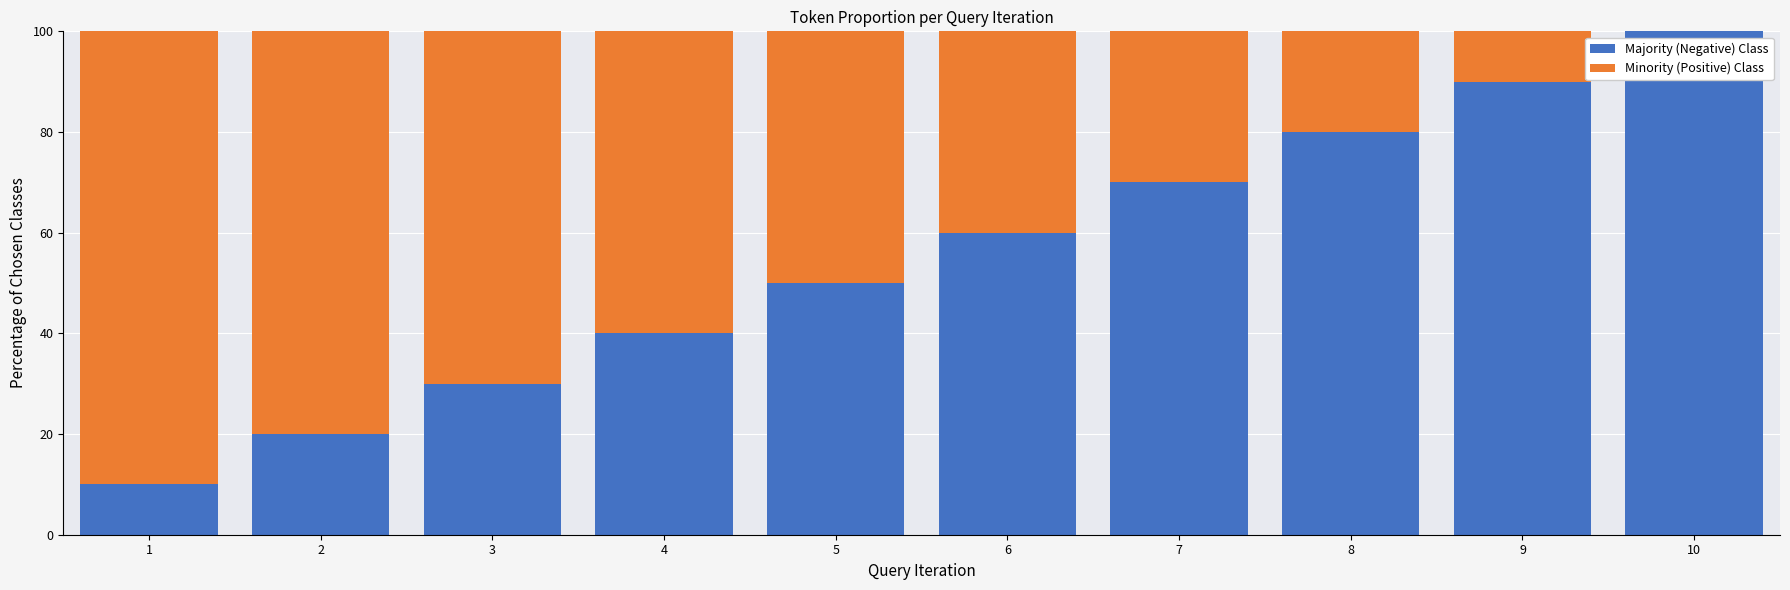

What is the total value across all series at 5?

100